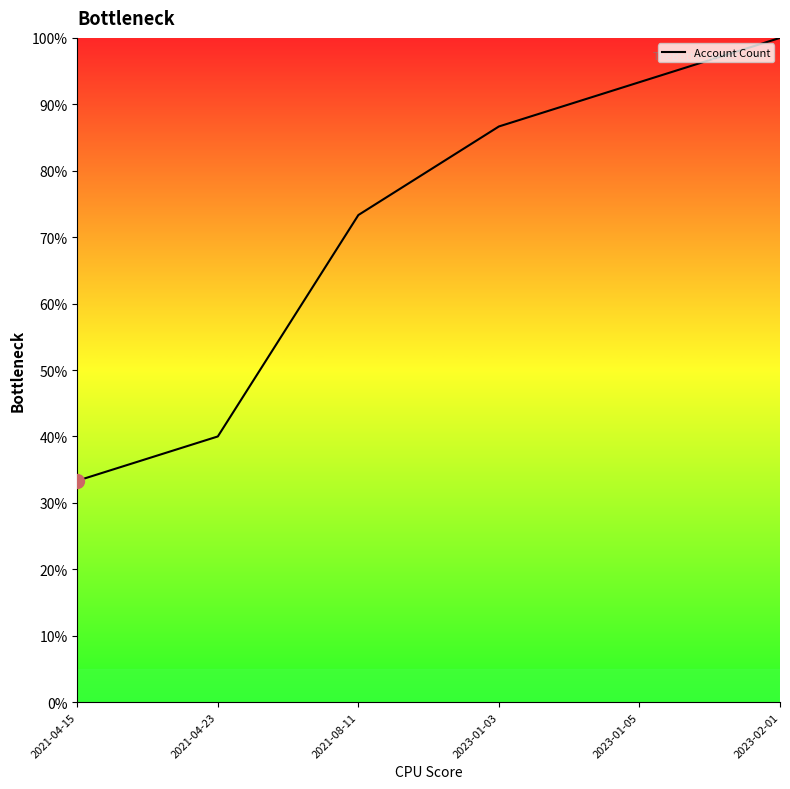

Does the chart have visible grid lines?

No